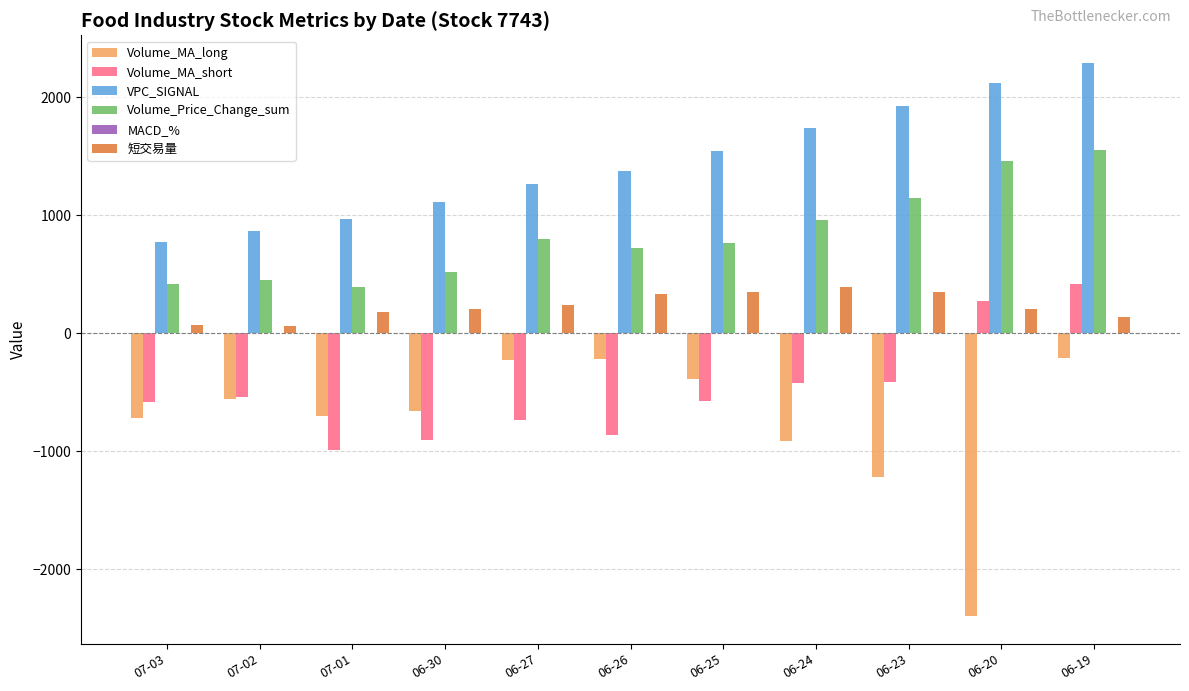

What is the maximum value shown in the chart?

2288.4